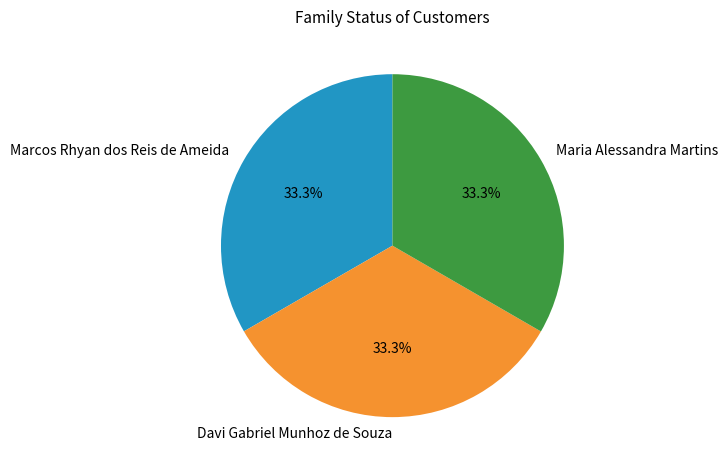

What is the ratio of the value at Marcos Rhyan dos Reis de Ameida to the value at Davi Gabriel Munhoz de Souza?

1.0